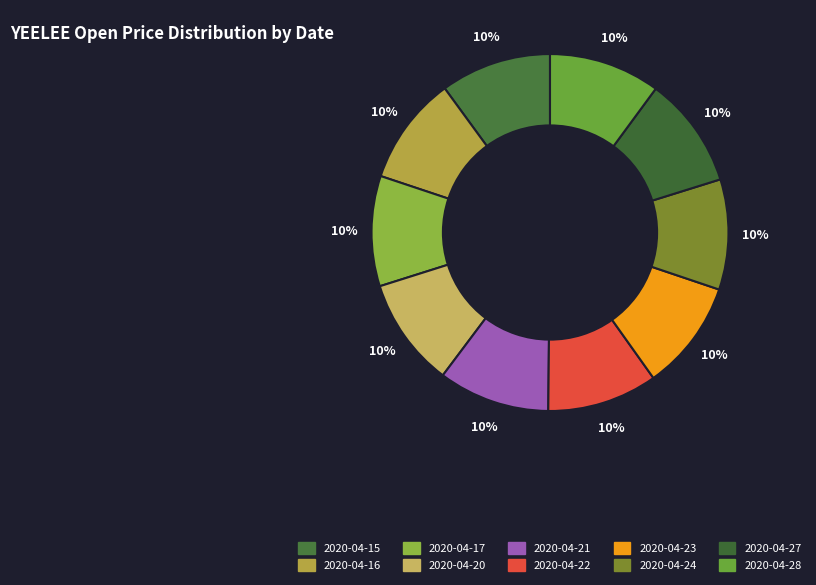

How many slices are in this pie chart?

10